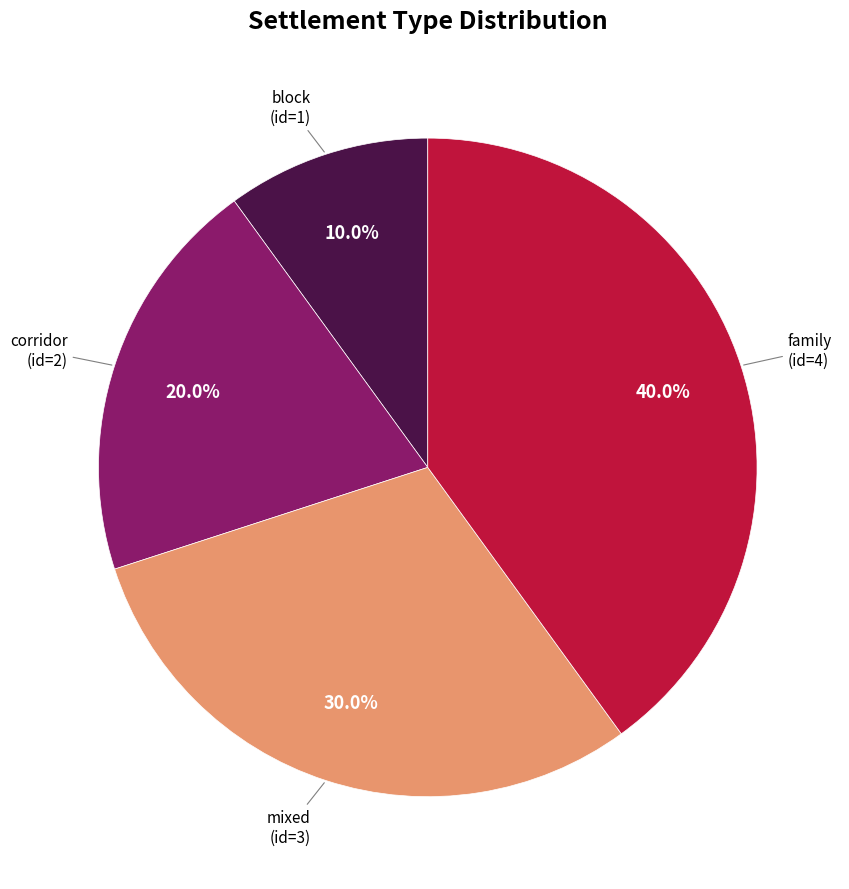

Which category has the biggest portion of the pie?

family